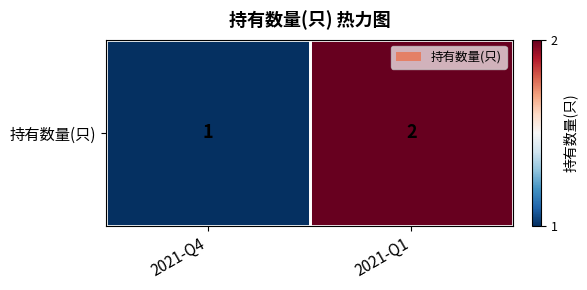

What is the sum of all values?

3